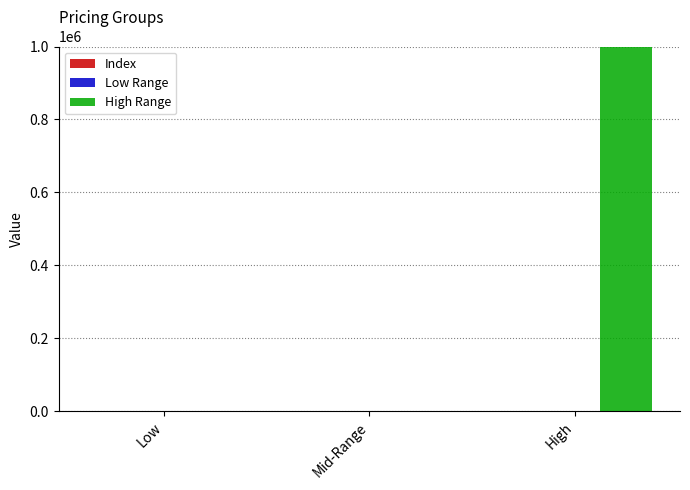

Which series has the largest total across all categories?

High Range